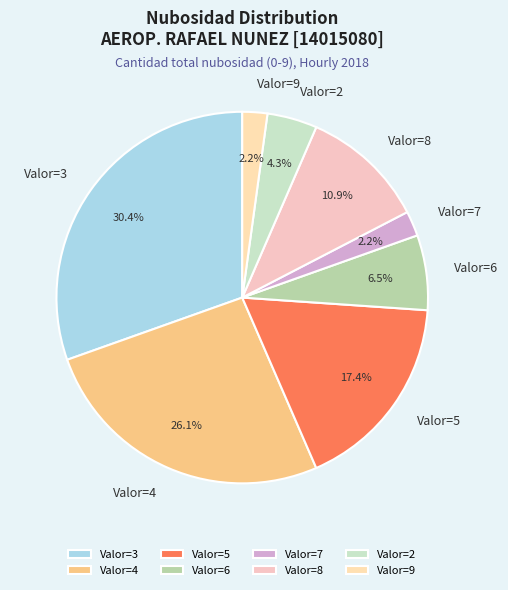

Is there a majority slice in this chart?

No